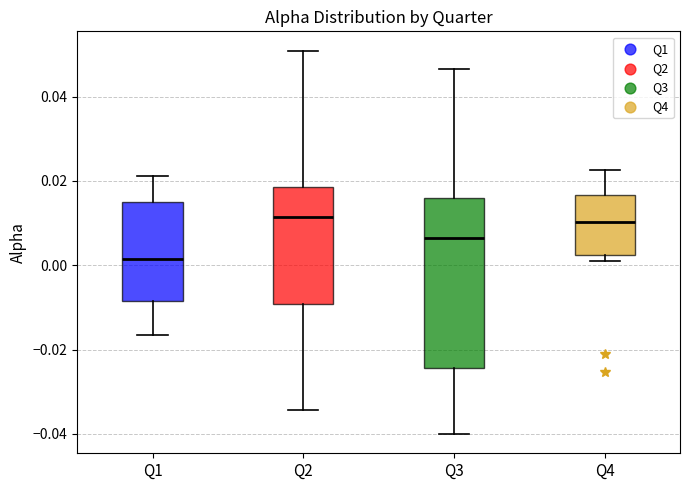

Which box has the lowest median line?

Q1